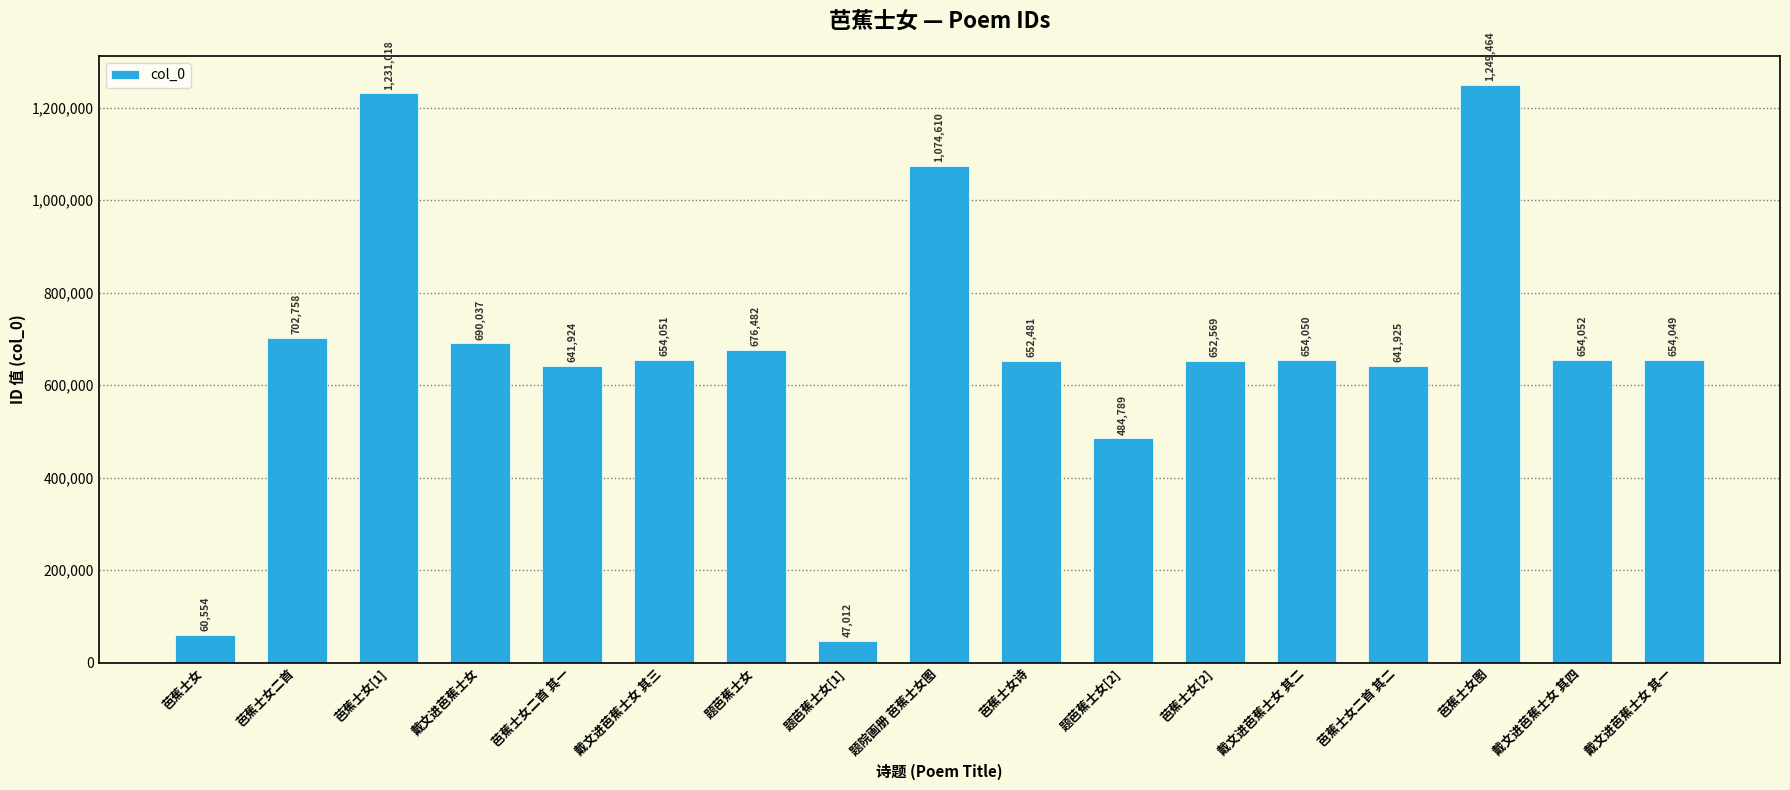

Reading left to right, transcribe all the data shown in this chart.

芭蕉士女=60554	芭蕉士女二首=702758	芭蕉士女[1]=1231018	戴文进芭蕉士女=690037	芭蕉士女二首 其一=641924	戴文进芭蕉士女 其三=654051	题芭蕉士女=676482	题芭蕉士女[1]=47012	题院画册 芭蕉士女图=1074610	芭蕉士女诗=652481	题芭蕉士女[2]=484789	芭蕉士女[2]=652569	戴文进芭蕉士女 其二=654050	芭蕉士女二首 其二=641925	芭蕉士女图=1249464	戴文进芭蕉士女 其四=654052	戴文进芭蕉士女 其一=654049